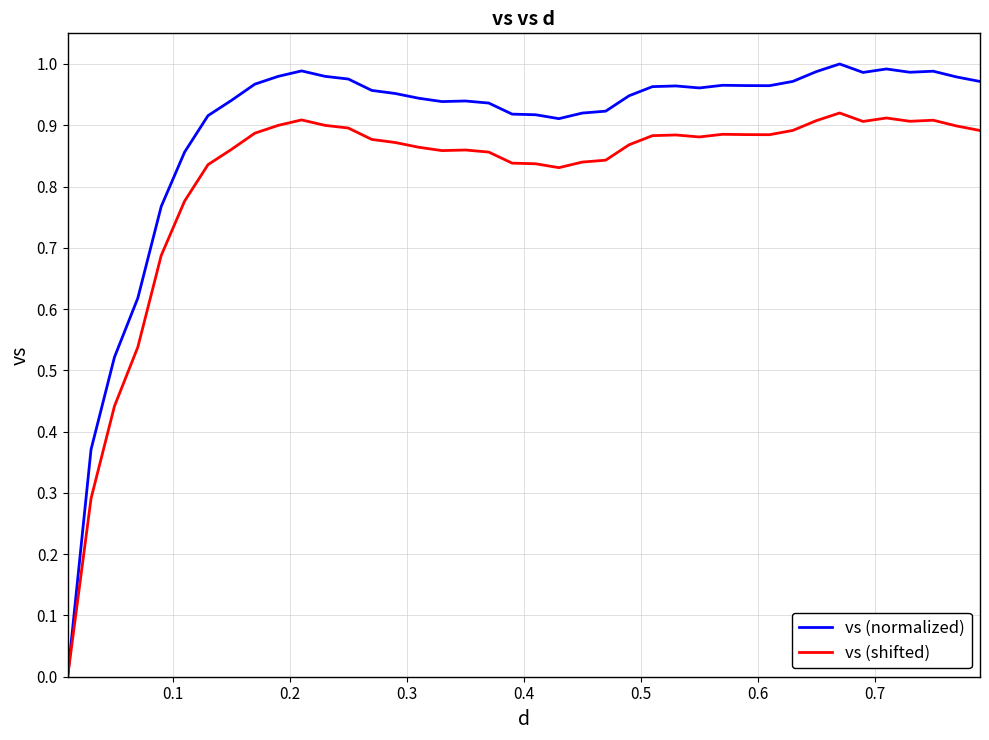

Rank the series by their maximum value, from highest to lowest.

vs (normalized), vs (shifted)